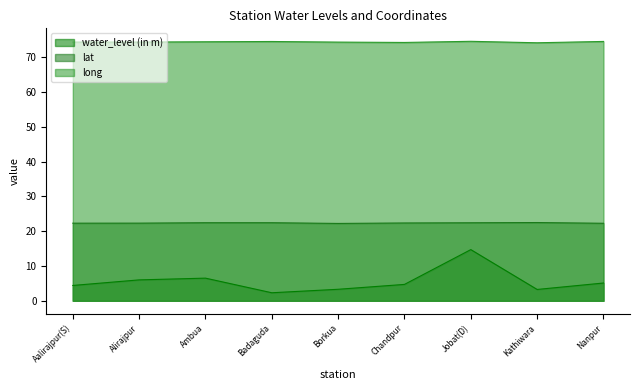

Which category has the lowest value across all series?

Badaguda